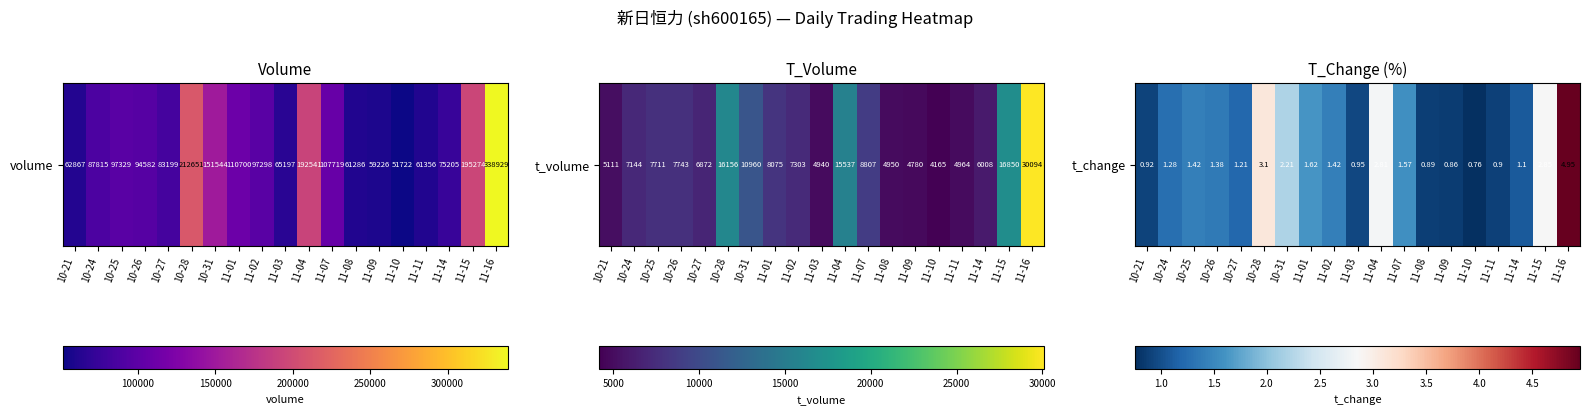

What is the average value?

1.7